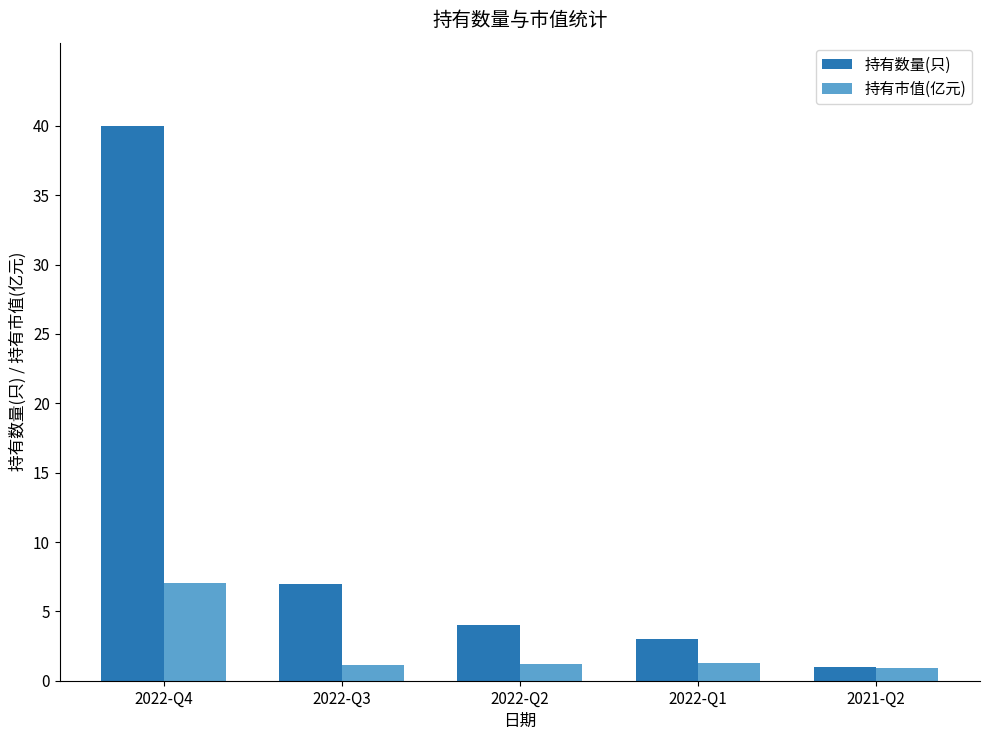

Is it true that 持有数量(只) equals 3.0 at 2022-Q1?

True